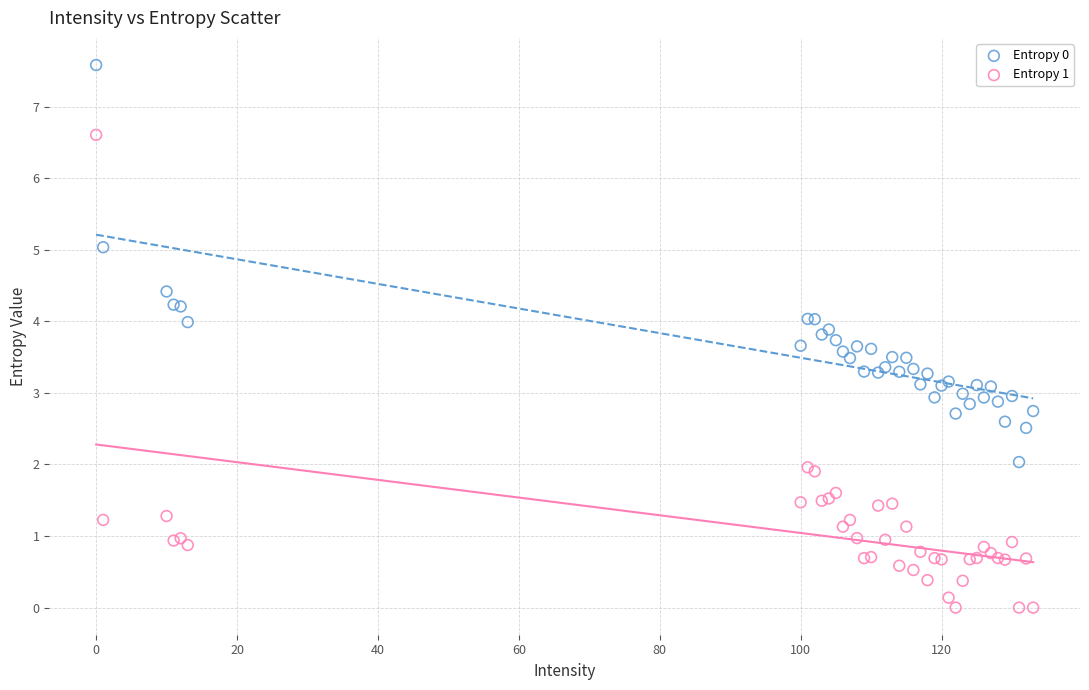

What is the X range (max minus min) for the scatter plot?

133.0